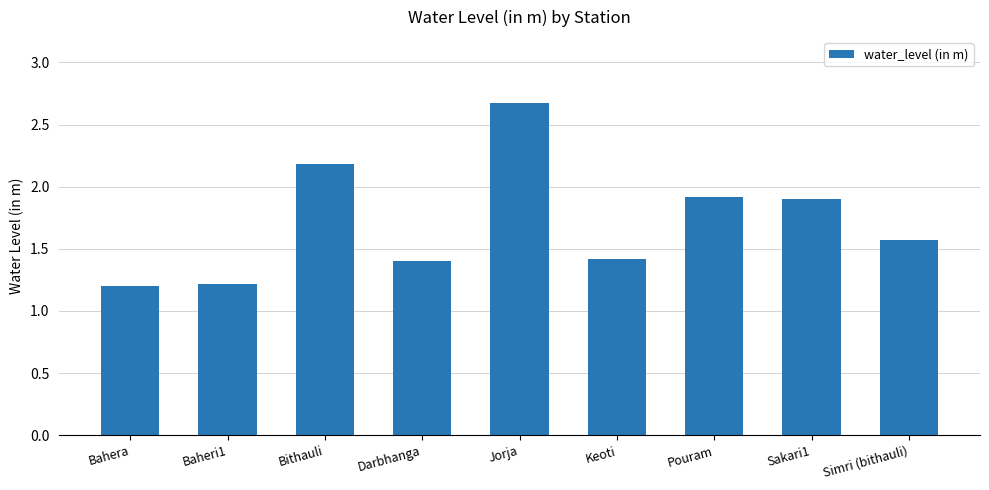

Reading left to right, transcribe all the data shown in this chart.

Bahera=1.2	Baheri1=1.2	Bithauli=2.2	Darbhanga=1.4	Jorja=2.7	Keoti=1.4	Pouram=1.9	Sakari1=1.9	Simri (bithauli)=1.6